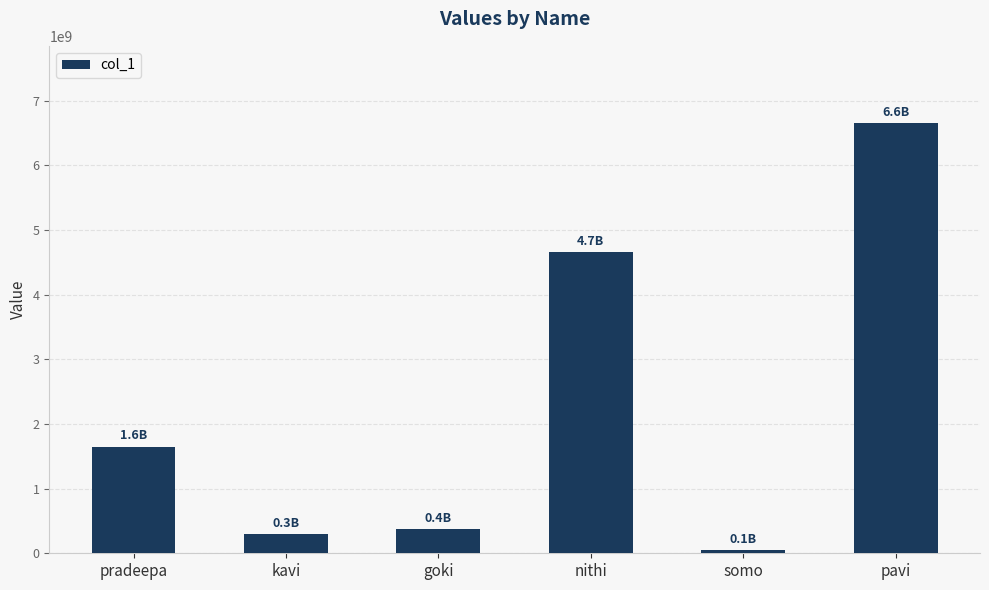

The chart shows a value of 53649632 at somo. True or false?

True